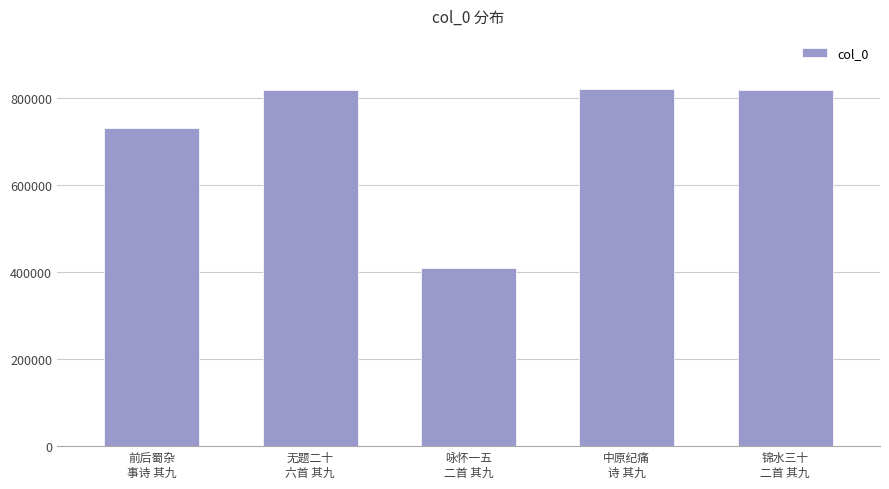

What position from the right is 前后蜀杂
事诗 其九?

5